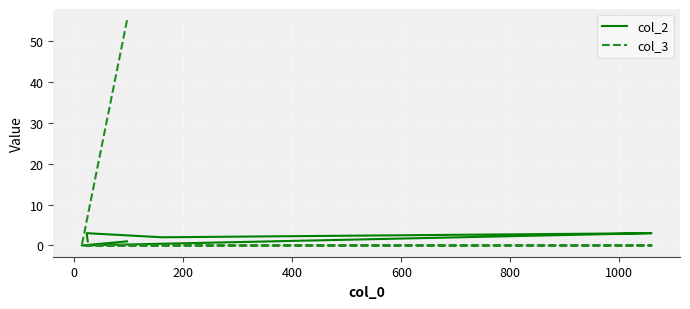

What is the average value of the col_3 series?

8